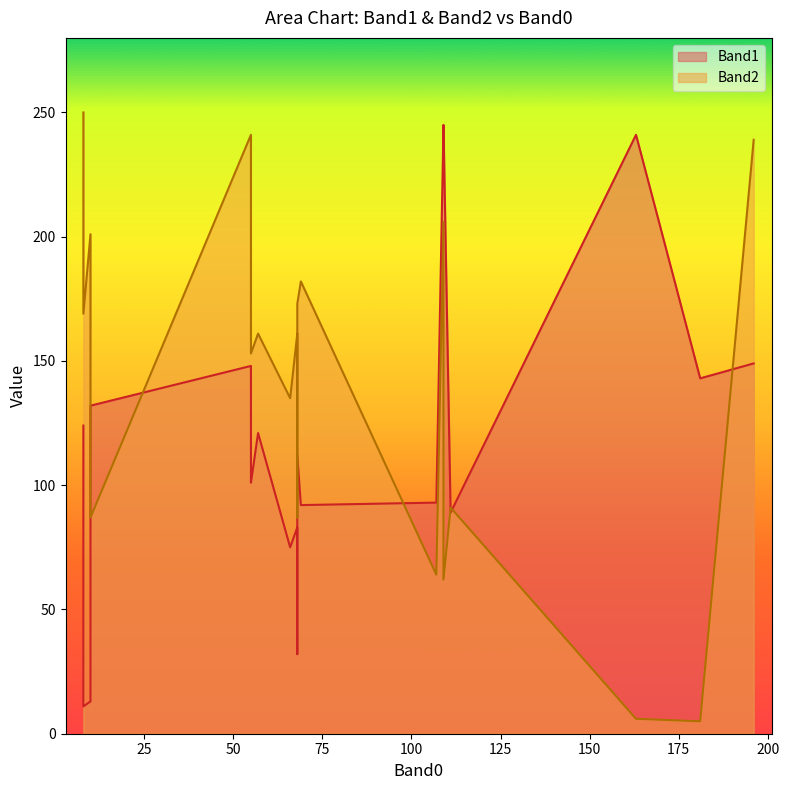

Does the chart display data point markers on the line(s)?

No